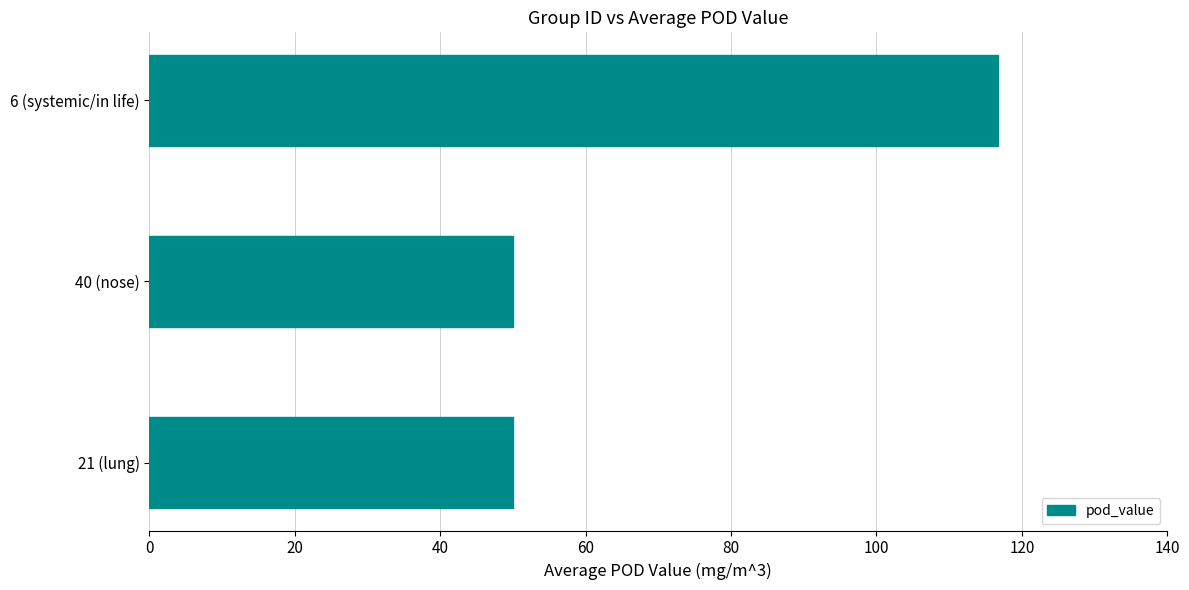

Approximately how many times larger is the value at 40 (nose) compared to 6 (systemic/in life)?

0.4